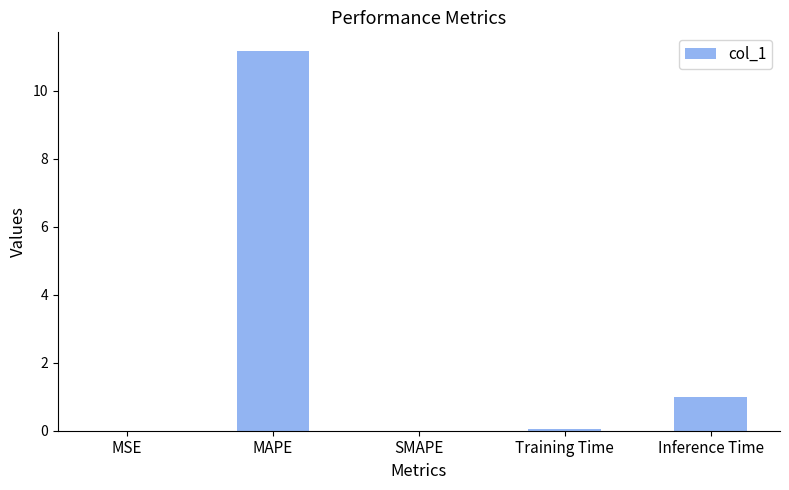

What value does the data have at Inference Time?

1.0